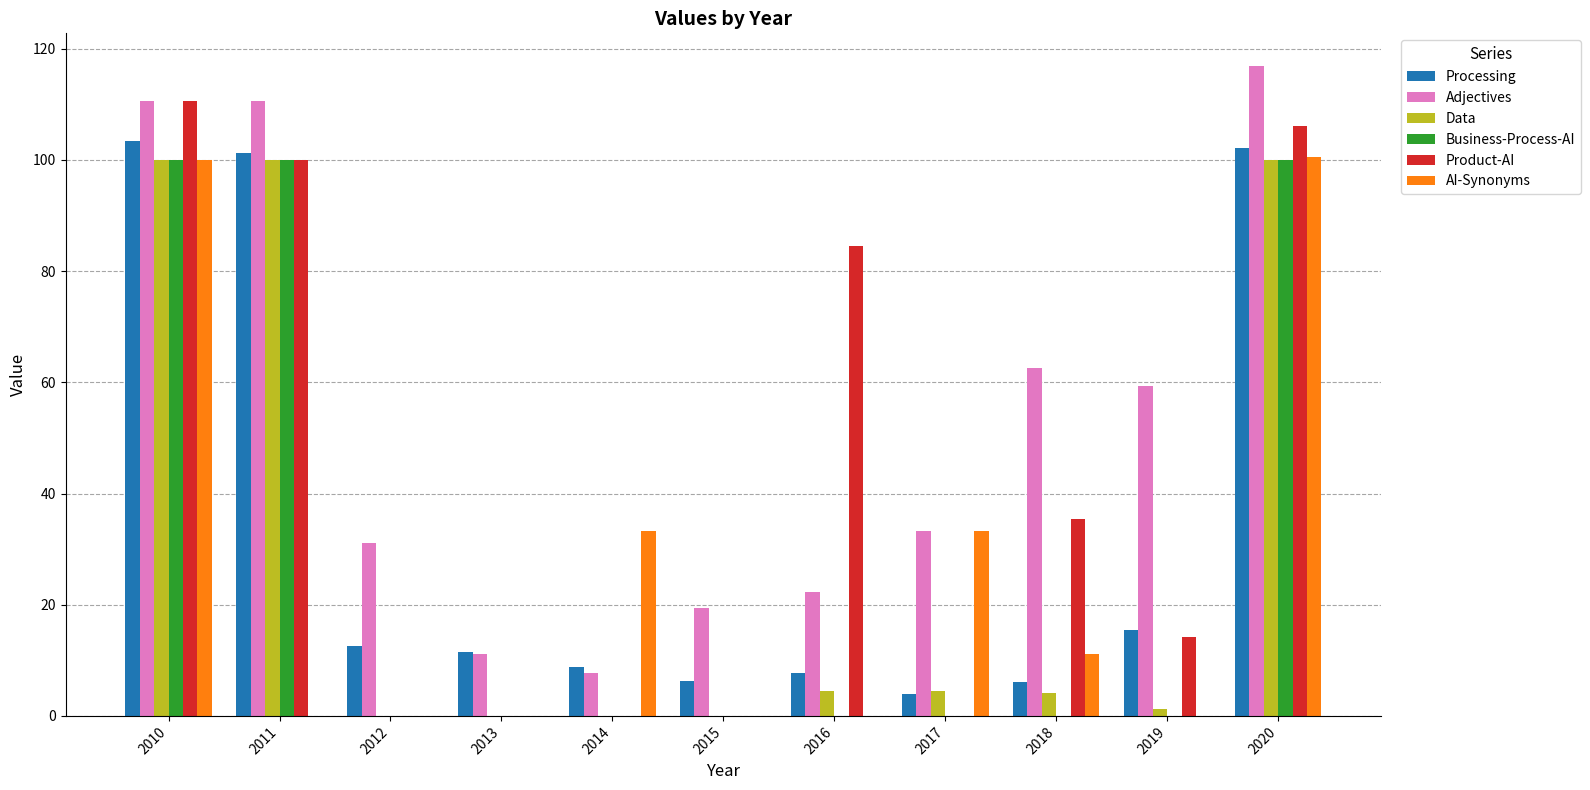

At which category does the chart reach its peak across all series?

2020